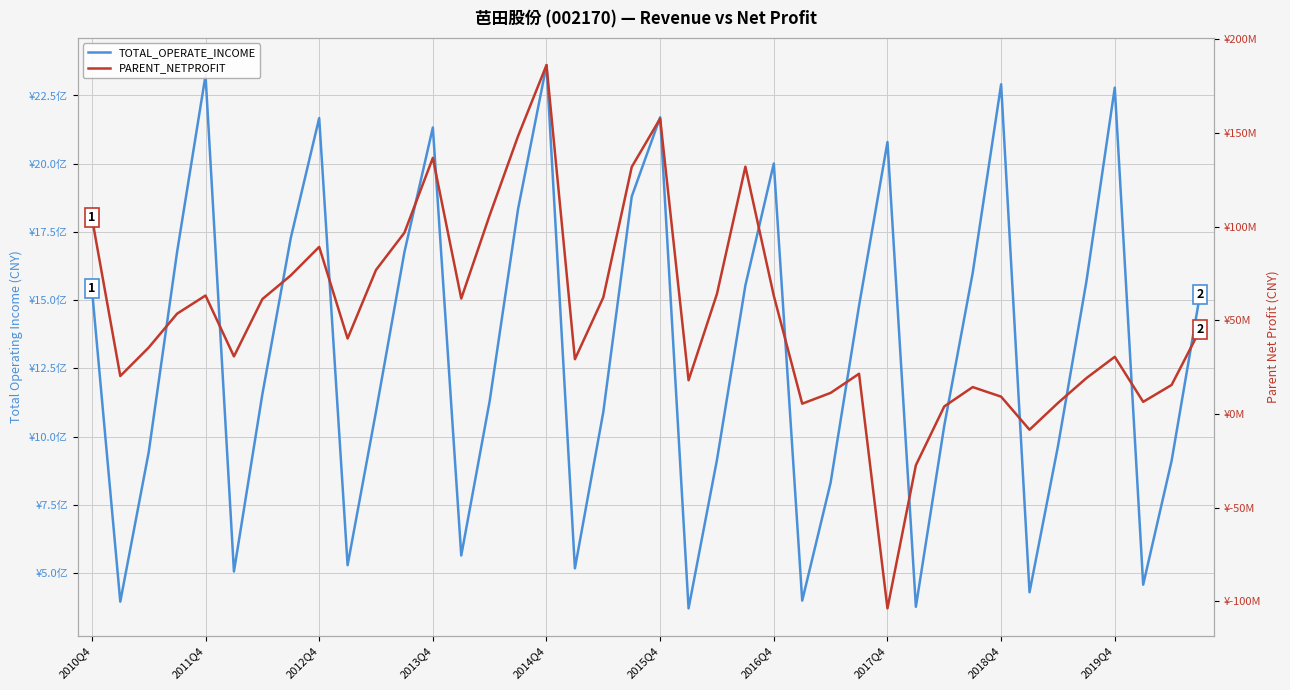

What position from the right is 33?

7